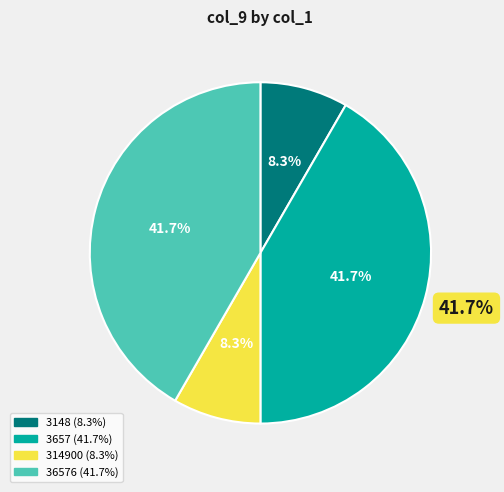

Is there any slice that represents more than half of the pie?

No